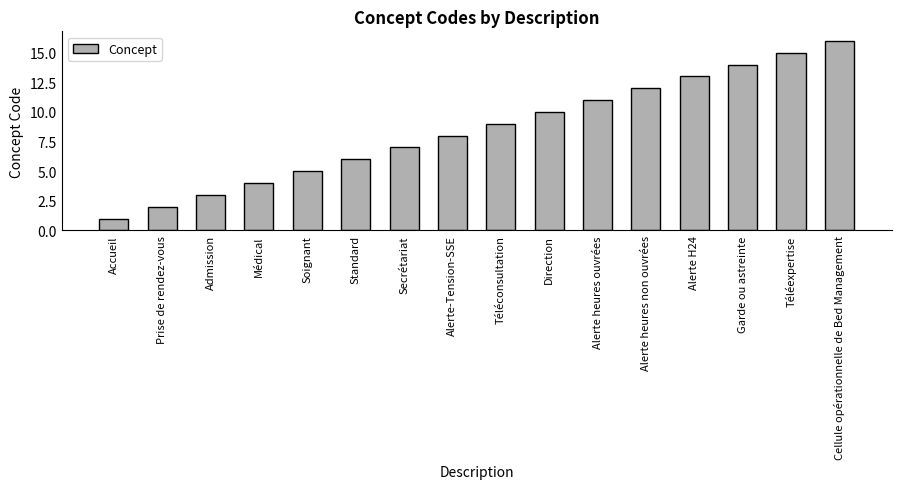

What is the ratio of the value at Direction to the value at Téléexpertise?

0.7